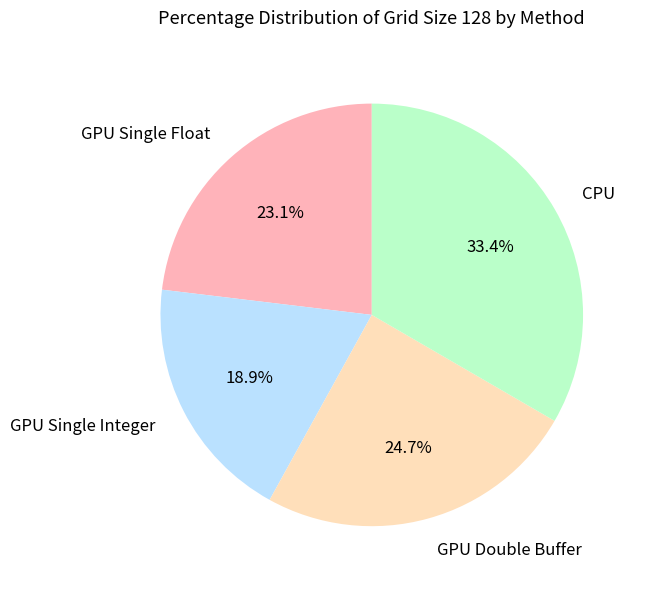

Is GPU Single Float the majority of the pie?

No